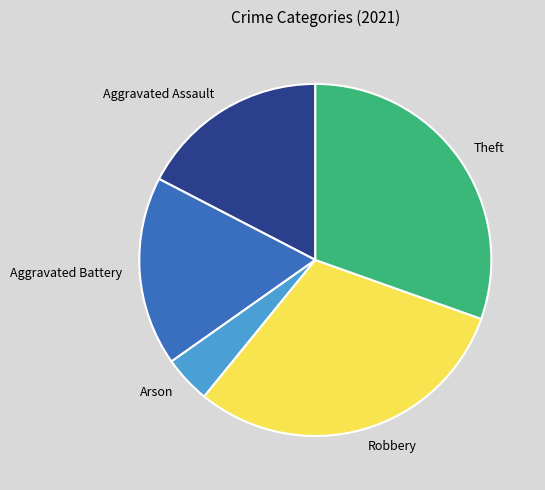

What is the smallest slice in the pie chart?

Arson